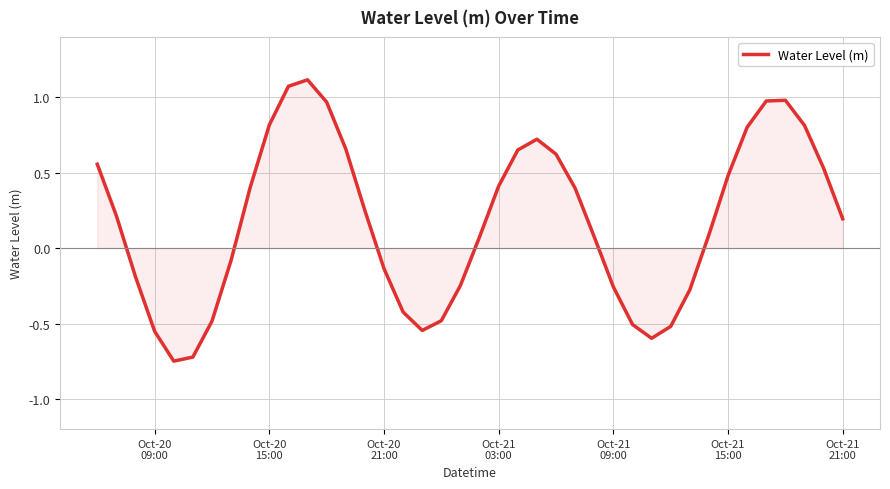

What is the smallest value displayed?

-0.7